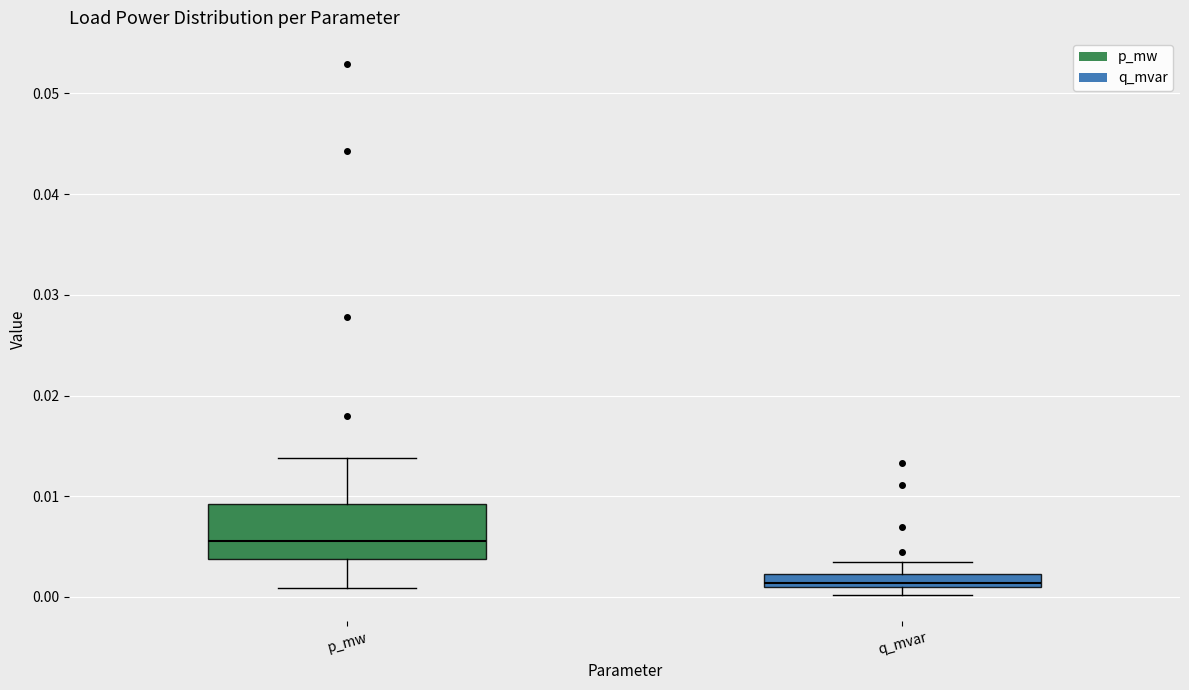

Which box has the highest median line?

p_mw